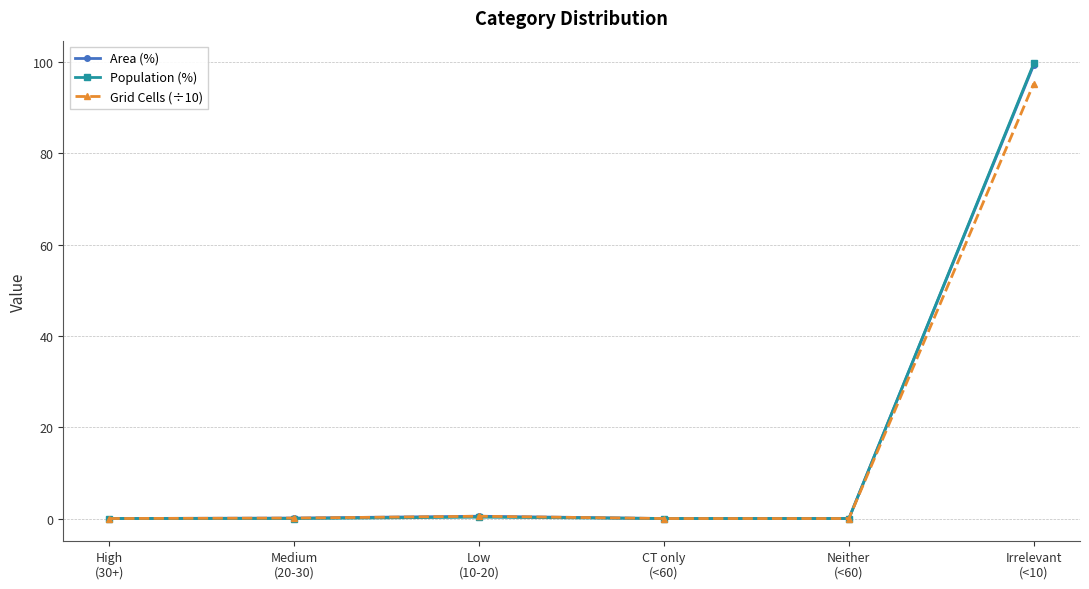

Which series has the largest range (max minus min)?

Population (%)